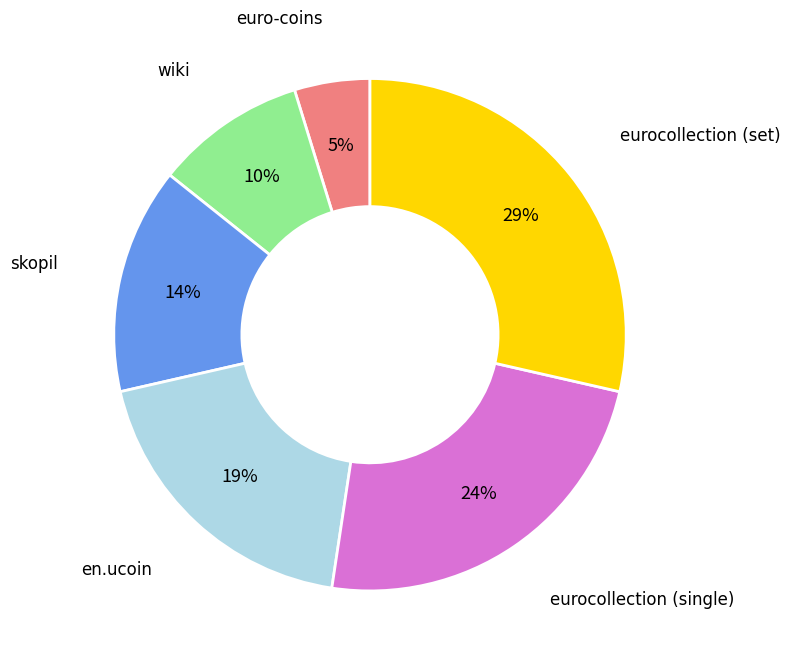

Which has a higher value, euro-coins or eurocollection (set)?

eurocollection (set)